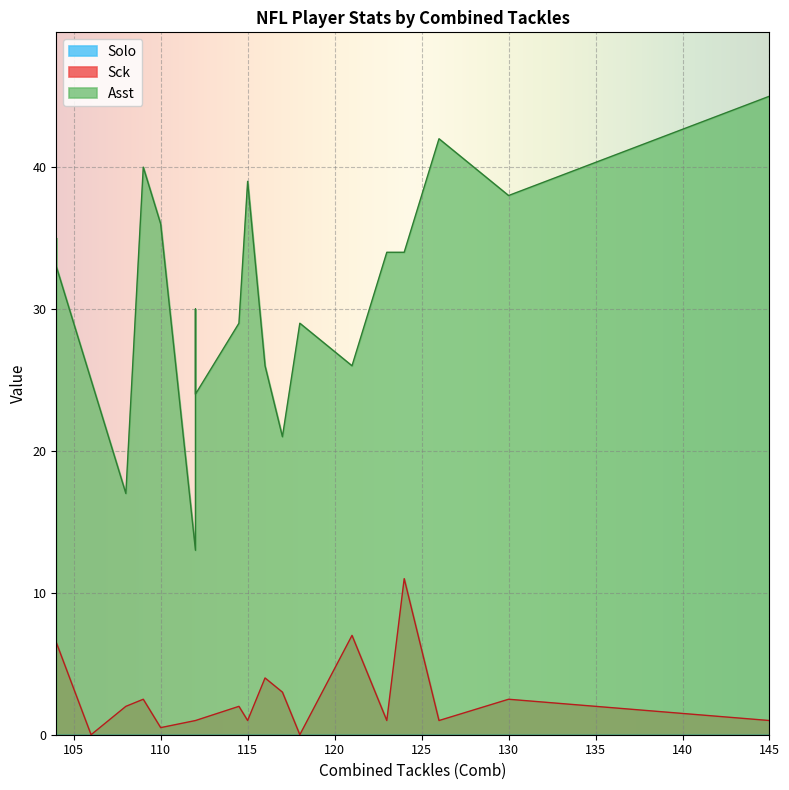

What is the average value of the Asst series?

30.8